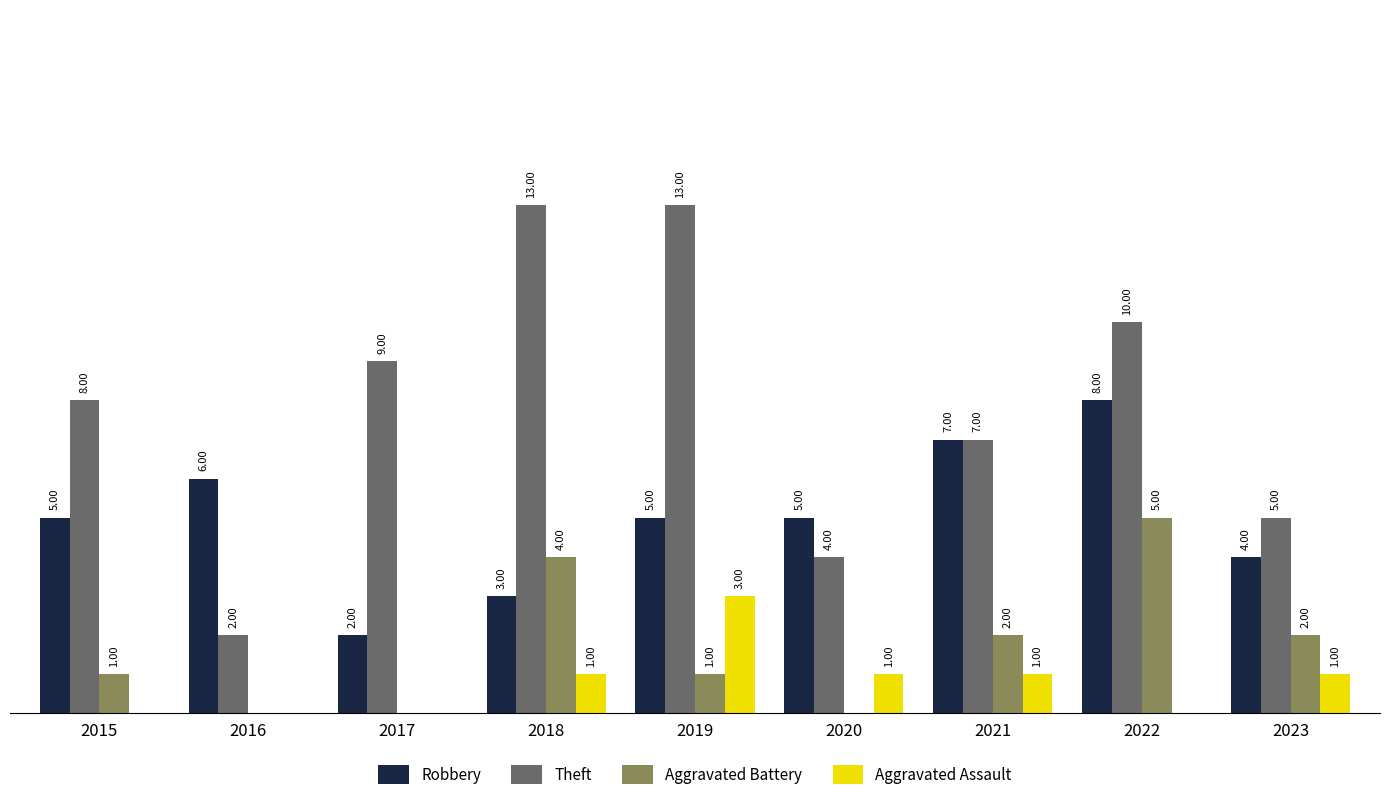

Which series has the largest total across all categories?

Theft